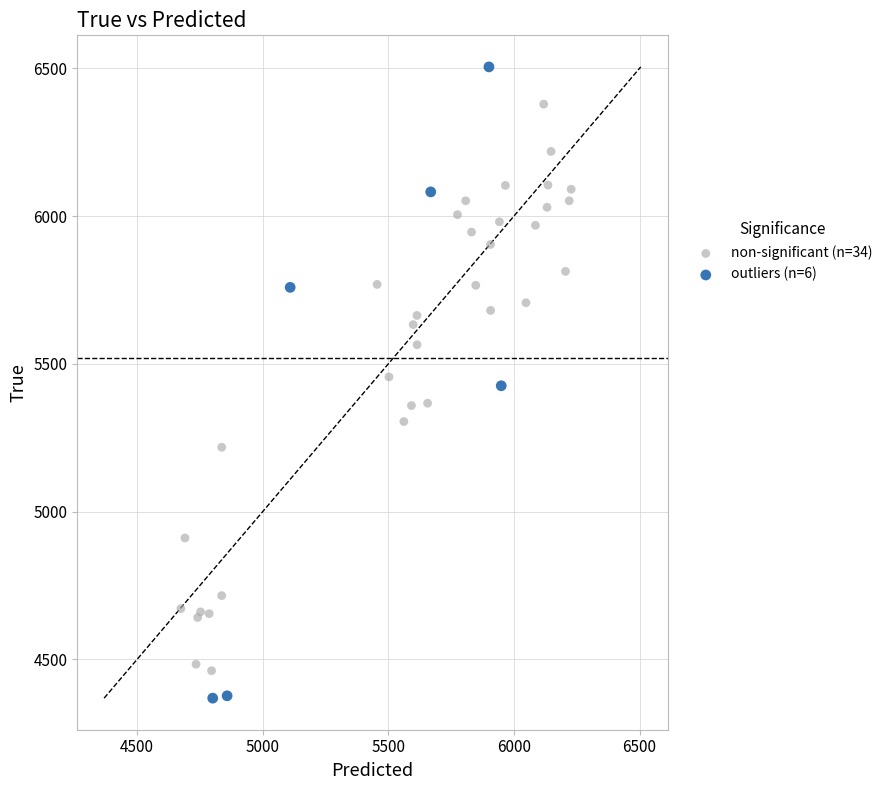

Which series has the widest spread of Y values?

outliers (n=6)